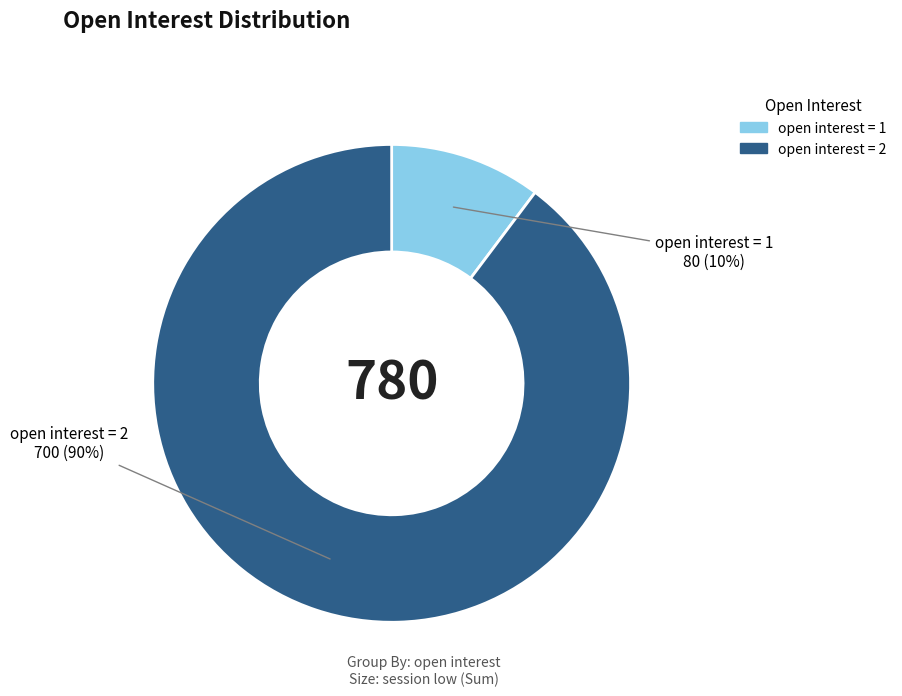

To the nearest percent, what is the average slice percentage?

50%